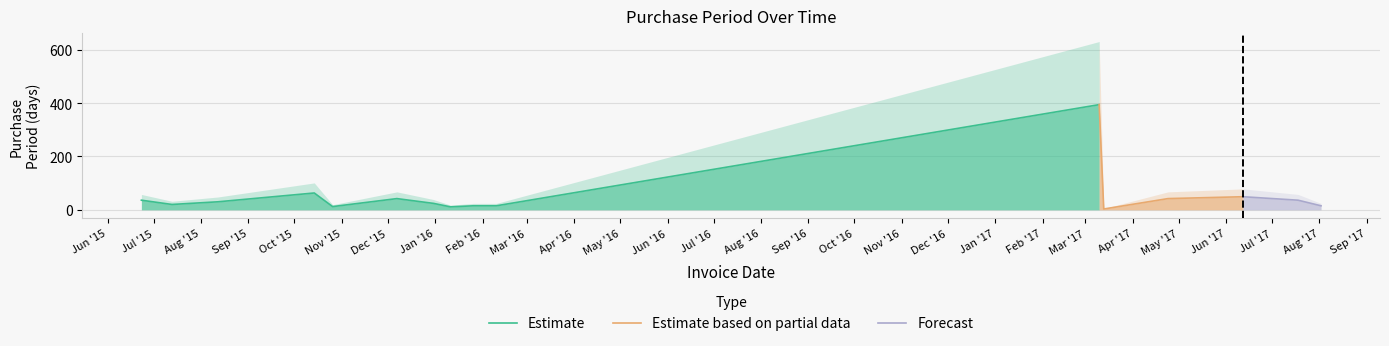

List the labels in order of value, smallest first.

2017-03-13, 2016-01-11, 2015-10-26, 2016-01-26, 2016-02-10, 2017-08-02, 2015-07-13, 2015-12-31, 2015-08-12, 2015-06-23, 2017-07-18, 2015-12-07, 2017-04-24, 2017-06-12, 2015-10-14, 2017-03-10